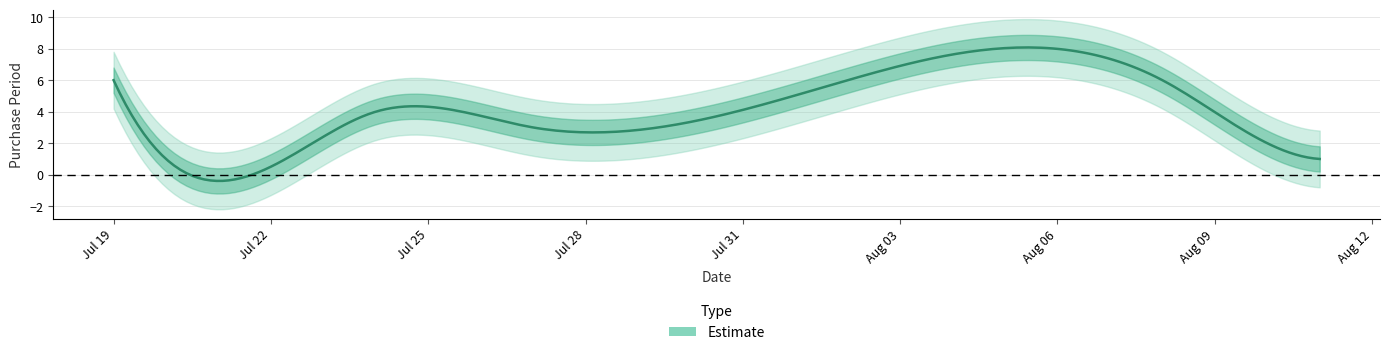

What is the label of the 4th point from the left?

2017-07-27